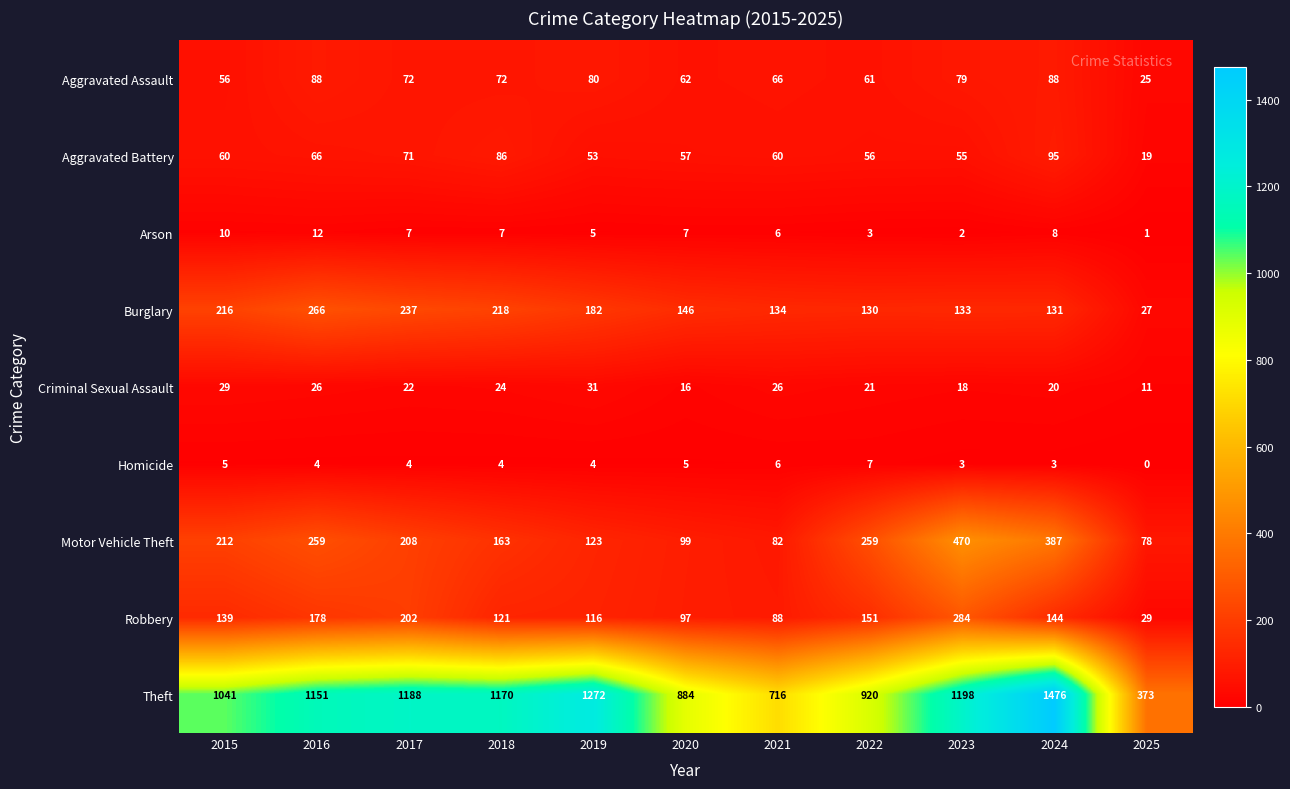

The value of Theft at 2016 is 1151. True or false?

True